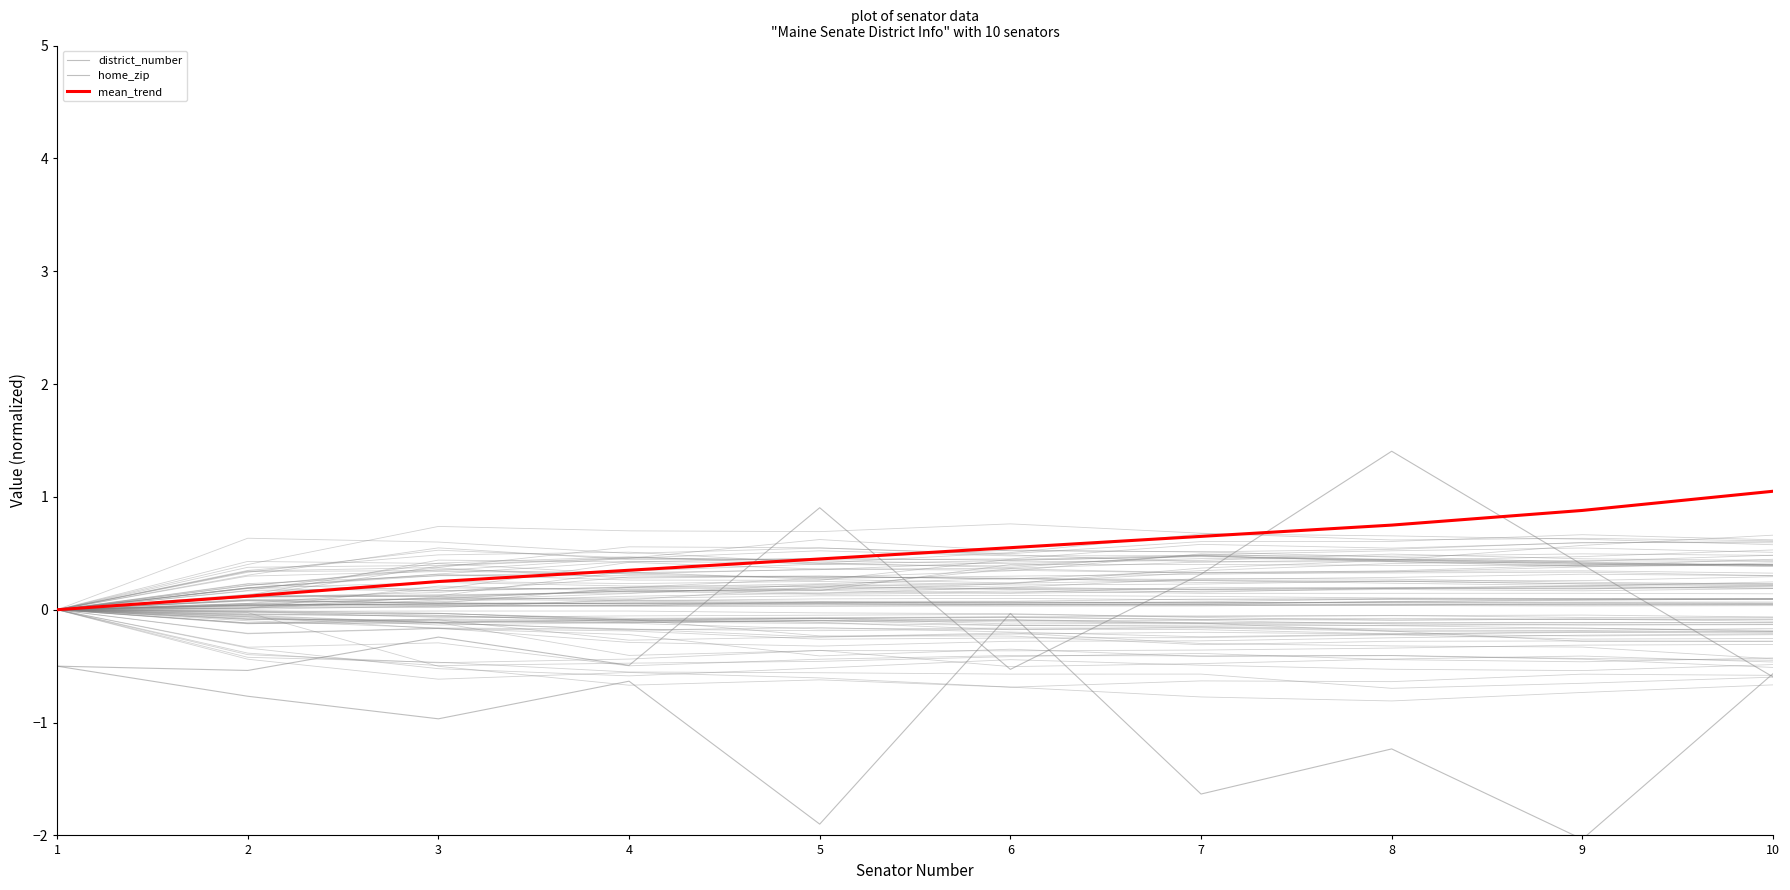

Reading right to left, what are all the values shown in this chart?

district_number: -0.6	-2.0	-1.2	-1.6	-0.0	-1.9	-0.6	-1.0	-0.8	-0.5
home_zip: -0.6	0.4	1.4	0.3	-0.5	0.9	-0.5	-0.2	-0.5	-0.5
mean_trend: 1.1	0.9	0.8	0.7	0.6	0.5	0.3	0.2	0.1	0.0